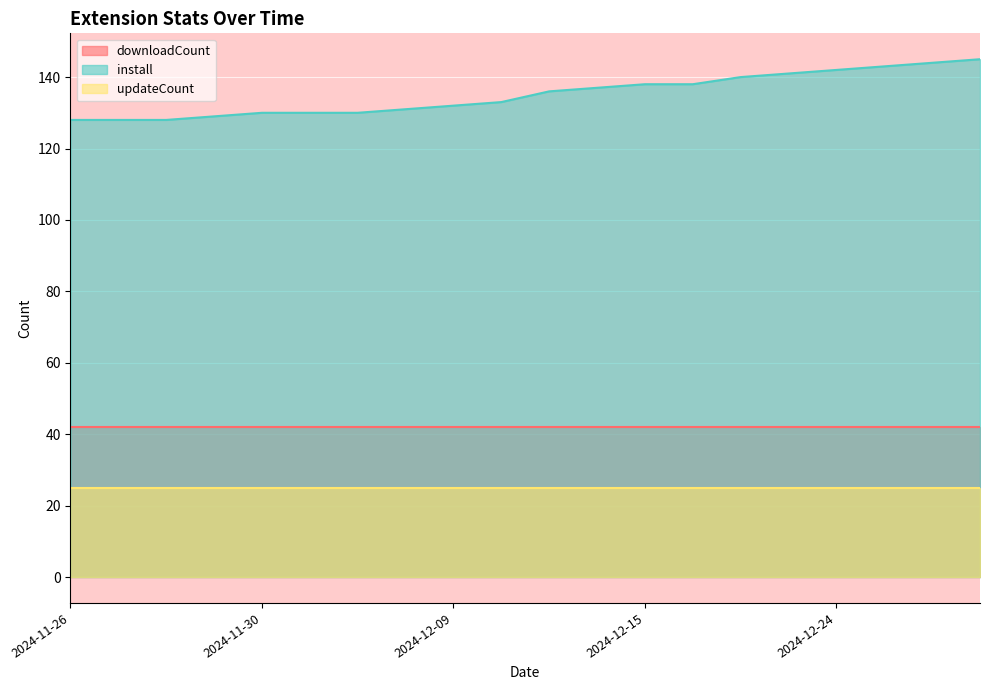

Reading left to right, transcribe all the data shown in this chart.

downloadCount: 2024-11-26=42	2024-11-27=42	2024-11-28=42	2024-11-29=42	2024-11-30=42	2024-12-01=42	2024-12-06=42	2024-12-07=42	2024-12-09=42	2024-12-10=42	2024-12-11=42	2024-12-13=42	2024-12-15=42	2024-12-17=42	2024-12-19=42	2024-12-21=42	2024-12-24=42	2024-12-26=42	2024-12-29=42	2025-01-01=42
install: 2024-11-26=128	2024-11-27=128	2024-11-28=128	2024-11-29=129	2024-11-30=130	2024-12-01=130	2024-12-06=130	2024-12-07=131	2024-12-09=132	2024-12-10=133	2024-12-11=136	2024-12-13=137	2024-12-15=138	2024-12-17=138	2024-12-19=140	2024-12-21=141	2024-12-24=142	2024-12-26=143	2024-12-29=144	2025-01-01=145
updateCount: 2024-11-26=25	2024-11-27=25	2024-11-28=25	2024-11-29=25	2024-11-30=25	2024-12-01=25	2024-12-06=25	2024-12-07=25	2024-12-09=25	2024-12-10=25	2024-12-11=25	2024-12-13=25	2024-12-15=25	2024-12-17=25	2024-12-19=25	2024-12-21=25	2024-12-24=25	2024-12-26=25	2024-12-29=25	2025-01-01=25